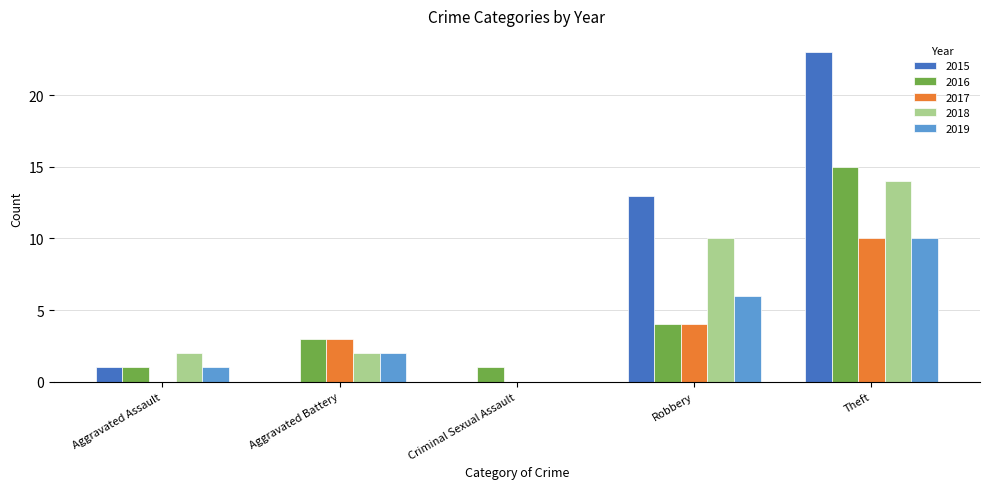

Between Criminal Sexual Assault and Robbery, which series saw the biggest shift?

2015